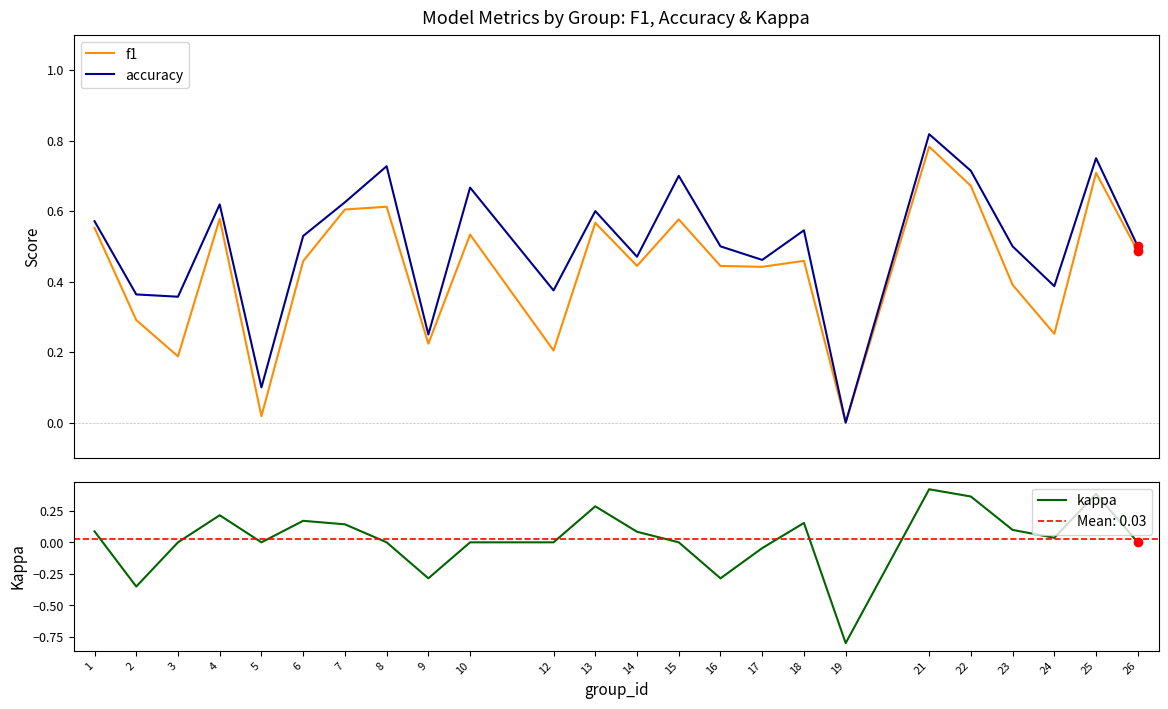

What is the value of the accuracy point at the 24th from the left?

0.5